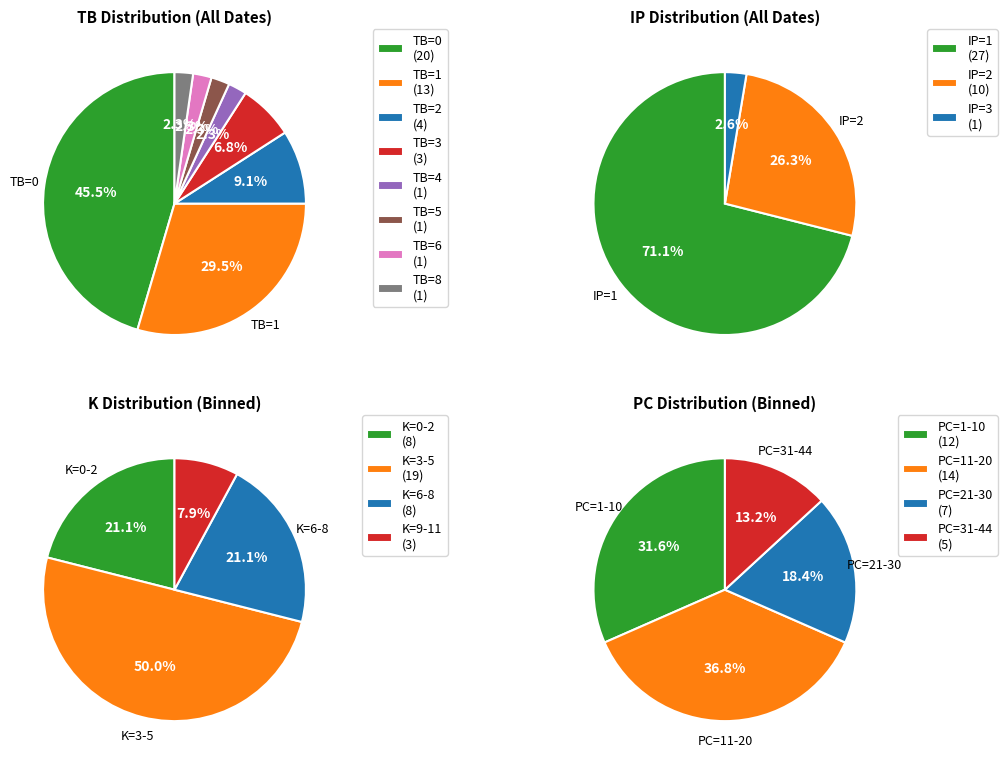

How many slices are in this pie chart?

8